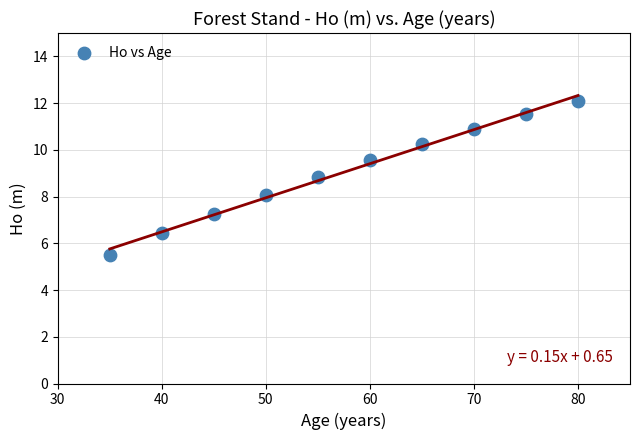

What is the average X value?

57.5